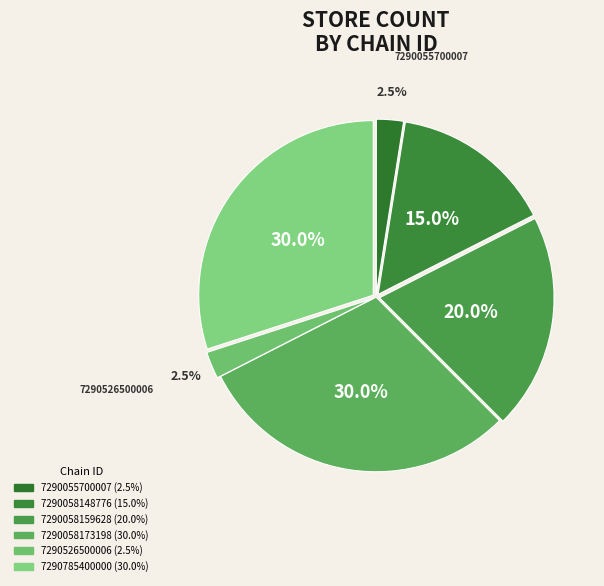

To the nearest percent, what is the difference between the largest and smallest slice percentages?

28%